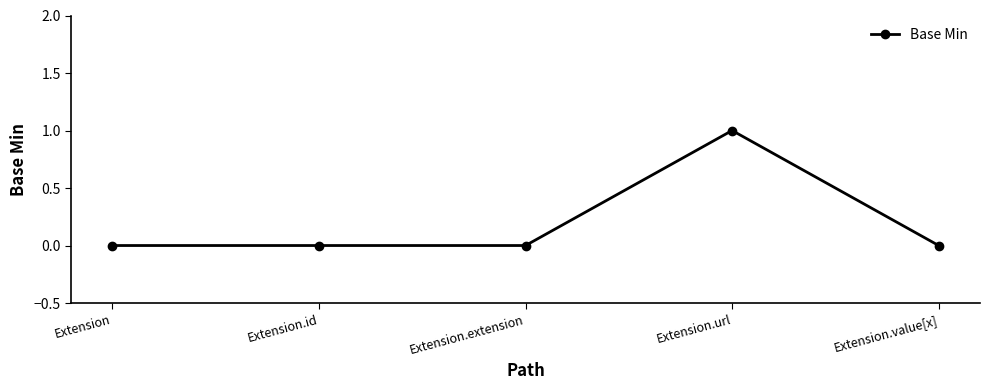

How many data points does each series have?

5